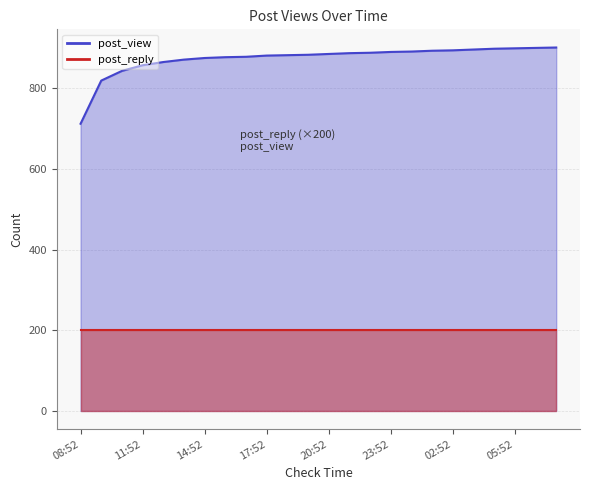

Reading right to left, what are all the values shown in this chart?

07:52=901	06:52=900	05:52=899	04:52=898	03:52=896	02:52=894	01:52=893	00:52=891	23:52=890	22:52=888	21:52=887	20:52=885	19:52=883	18:52=882	17:52=881	16:52=878	15:52=877	14:52=875	13:52=871	12:52=865	11:52=857	10:52=843	09:52=819	08:52=712